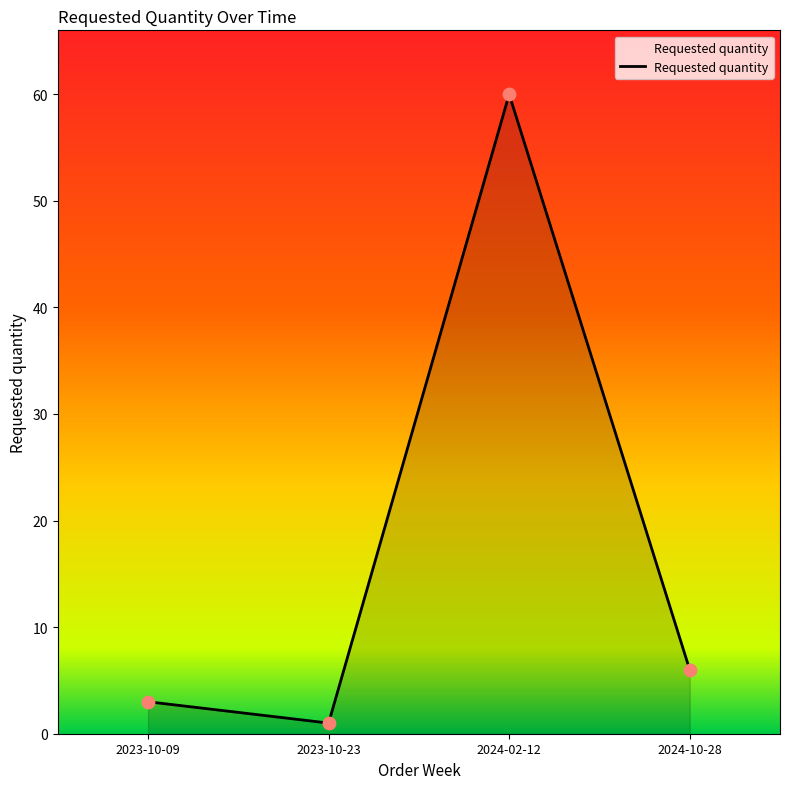

Which has a higher value, 2024-02-12 or 2023-10-09?

2024-02-12